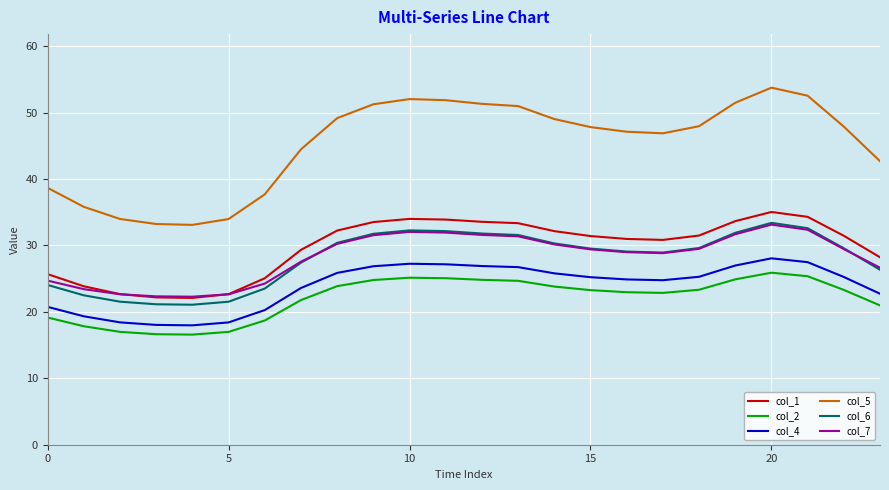

Which series has the widest spread of values?

col_5